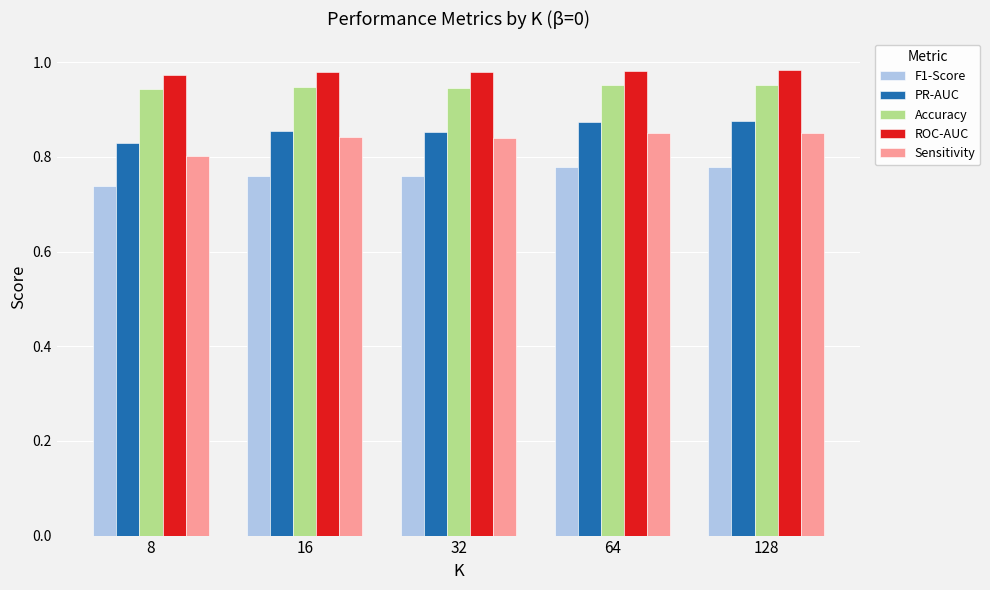

The PR-AUC series shows 0.4 at 16. True or false?

False